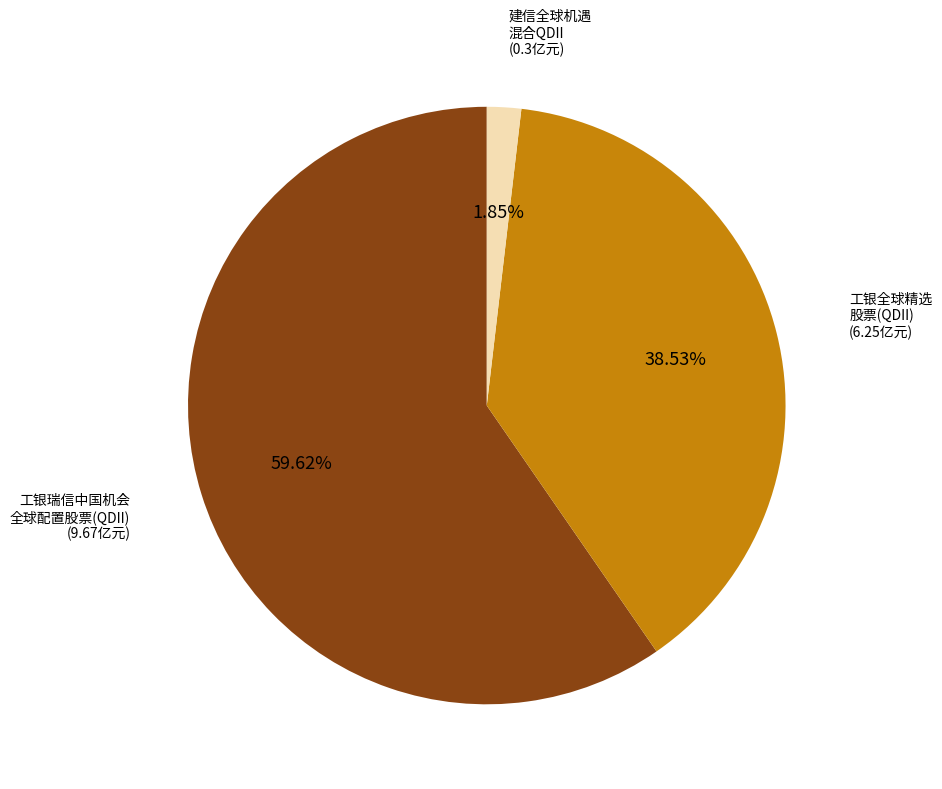

Does any single category account for the majority?

Yes